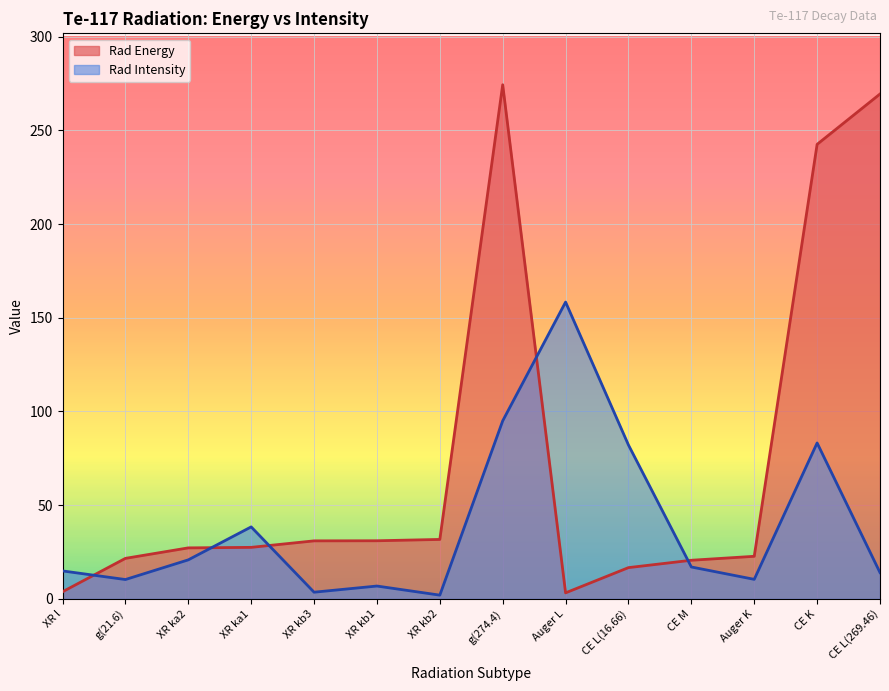

List the series in order of their overall mean, highest first.

Rad Energy, Rad Intensity